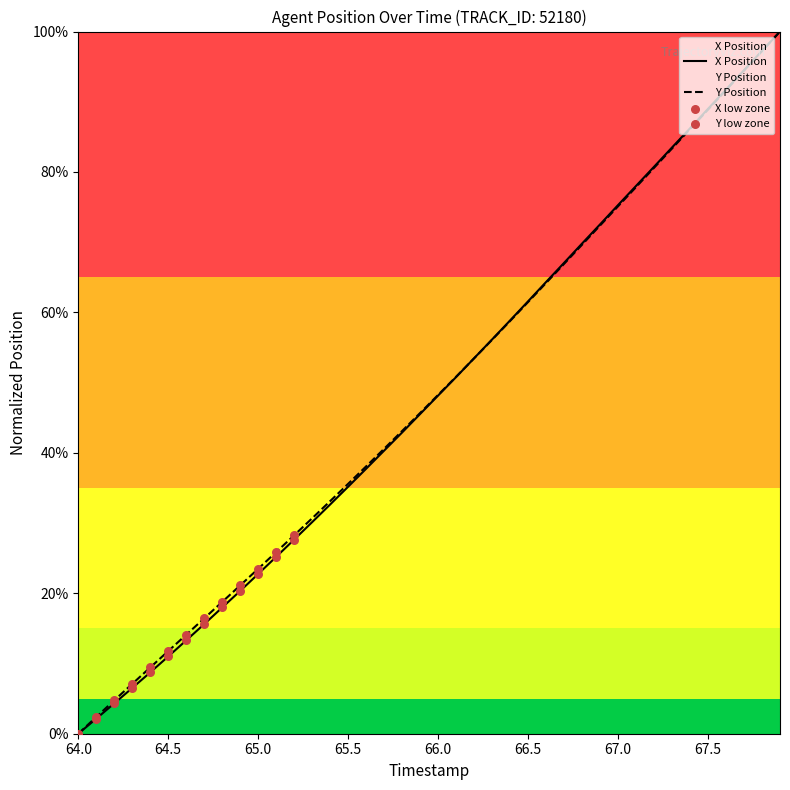

Which series reaches the minimum Y coordinate?

X Position